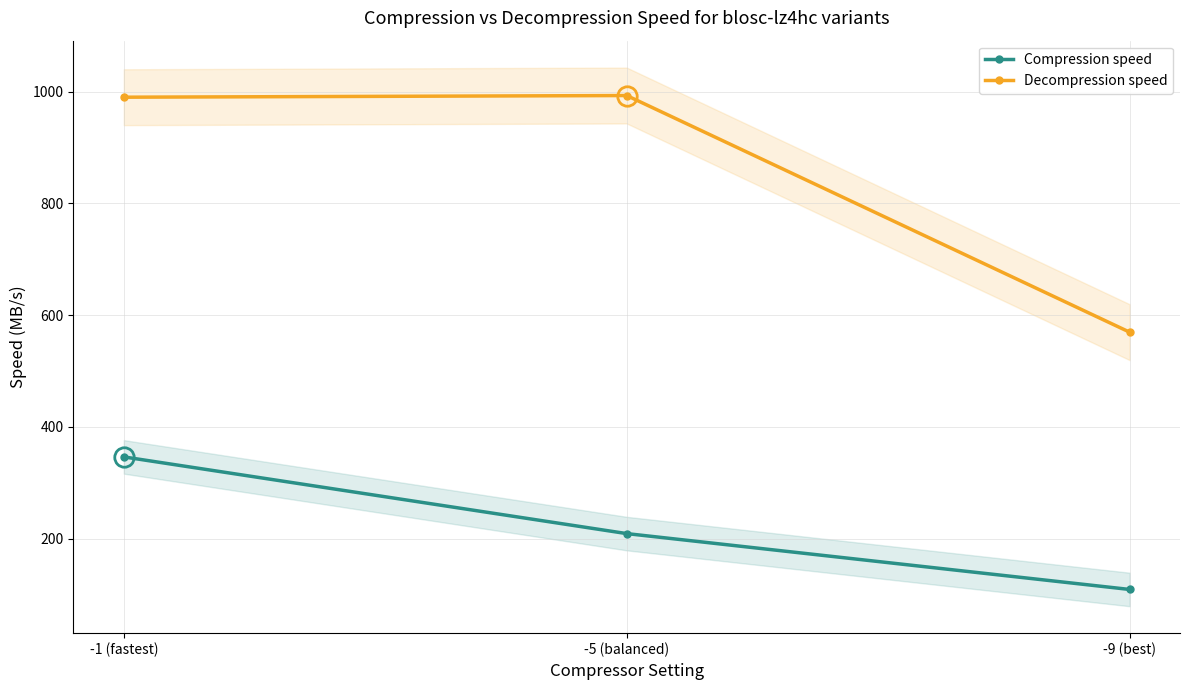

The value of Decompression speed at -1 (fastest) is 990.2. True or false?

True